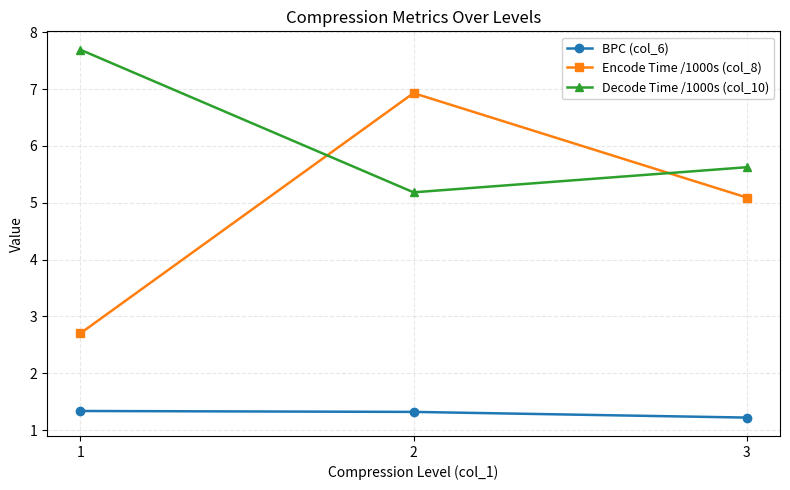

What is the difference between the BPC (col_6) values at 1 and 3?

0.1